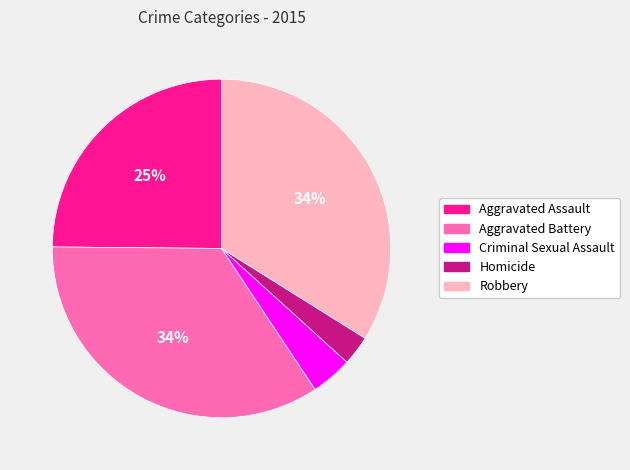

What is the ratio of the value at Aggravated Assault to the value at Robbery?

0.7